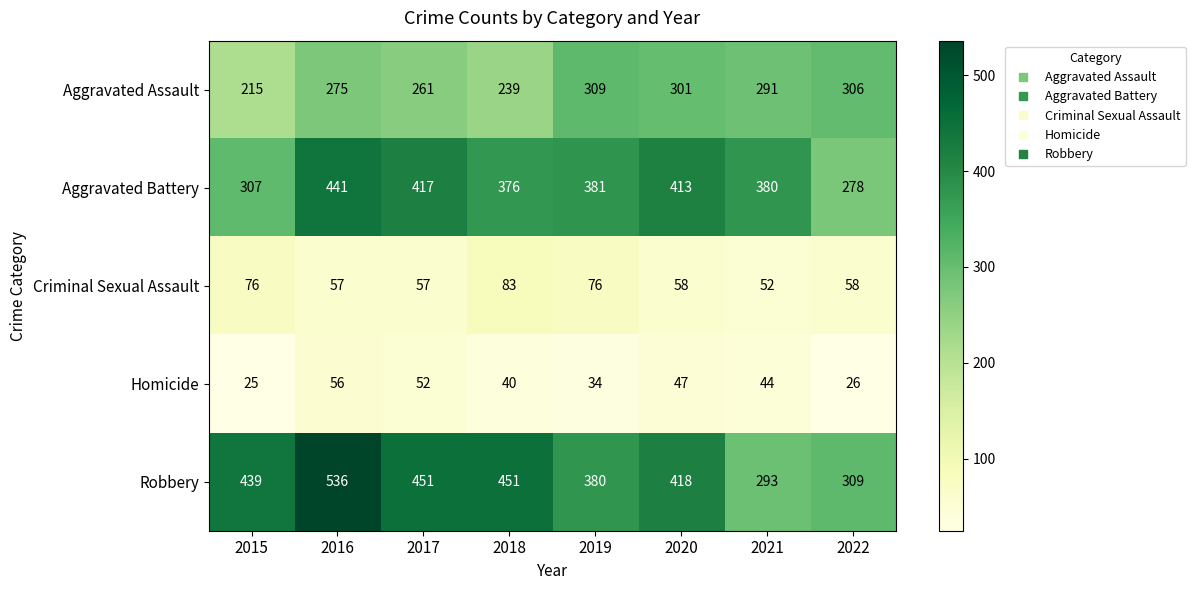

Which series has the widest spread of values?

Robbery